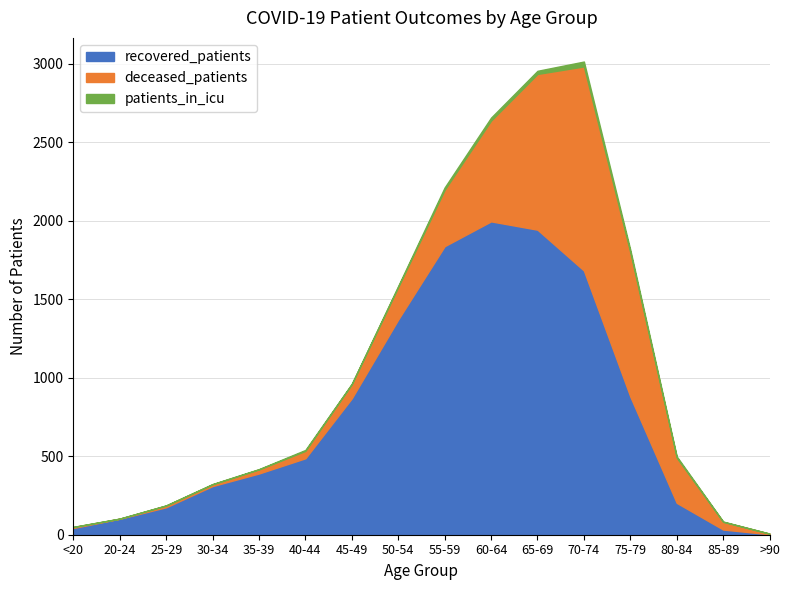

Reading left to right, transcribe all the data shown in this chart.

recovered_patients: <20=43	20-24=102	25-29=175	30-34=310	35-39=390	40-44=487	45-49=869	50-54=1371	55-59=1838	60-64=1996	65-69=1943	70-74=1683	75-79=880	80-84=203	85-89=33	>90=3
deceased_patients: <20=6	20-24=0	25-29=11	30-34=11	35-39=26	40-44=47	45-49=90	50-54=207	55-59=359	60-64=642	65-69=992	70-74=1300	75-79=918	80-84=288	85-89=49	>90=4
patients_in_icu: <20=1	20-24=1	25-29=1	30-34=2	35-39=2	40-44=6	45-49=3	50-54=7	55-59=15	60-64=19	65-69=20	70-74=31	75-79=17	80-84=8	85-89=2	>90=0